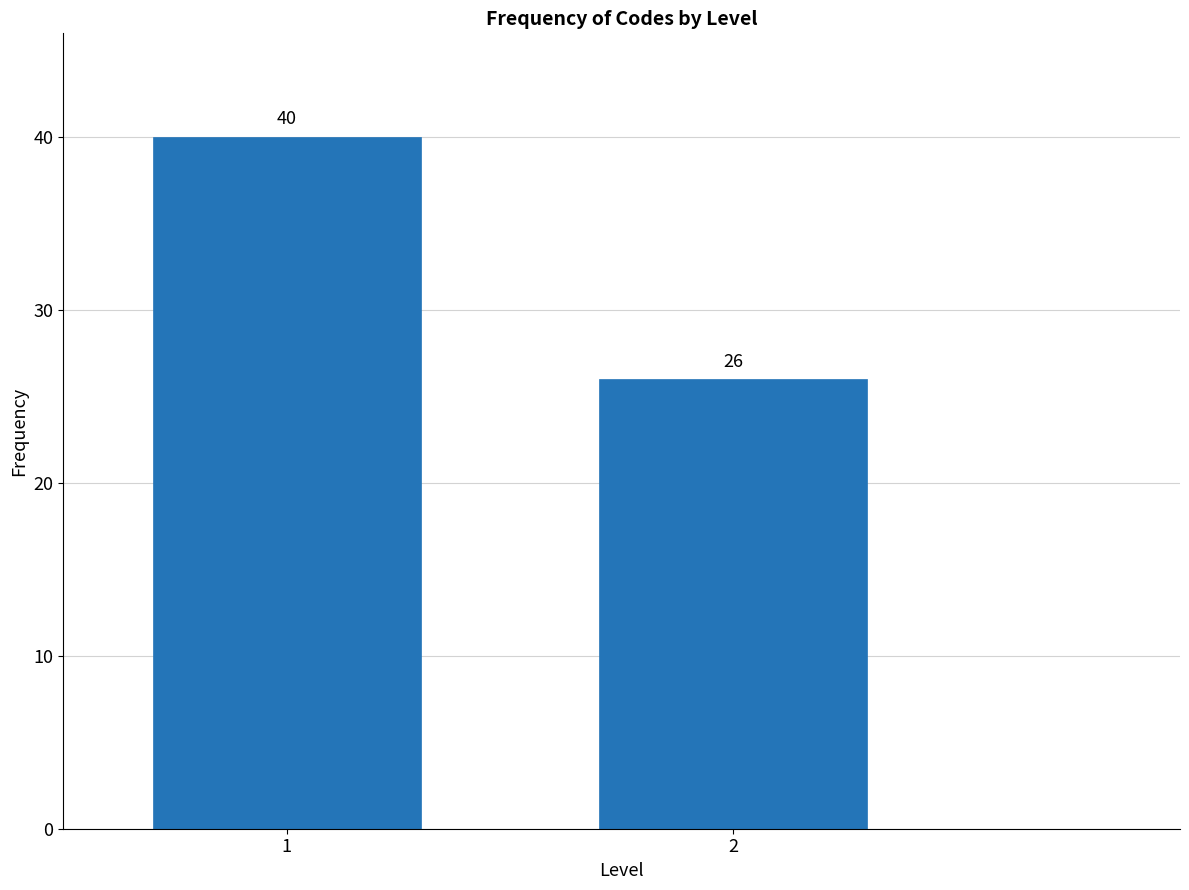

Reading left to right, transcribe all the data shown in this chart.

1=40	2=26